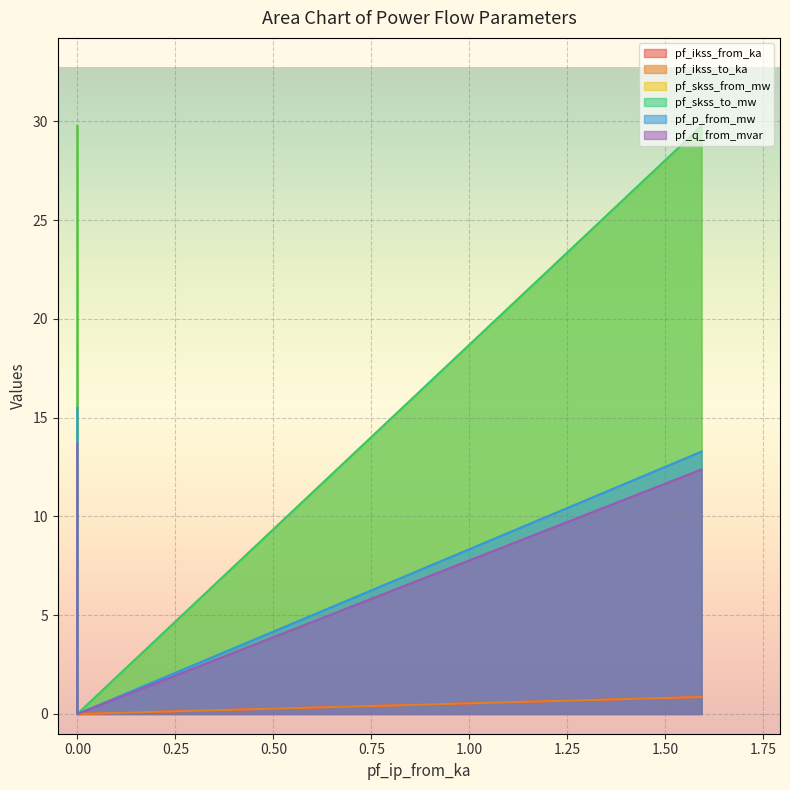

True or false: pf_q_from_mvar has a value of 13.7 at 0.00.

True